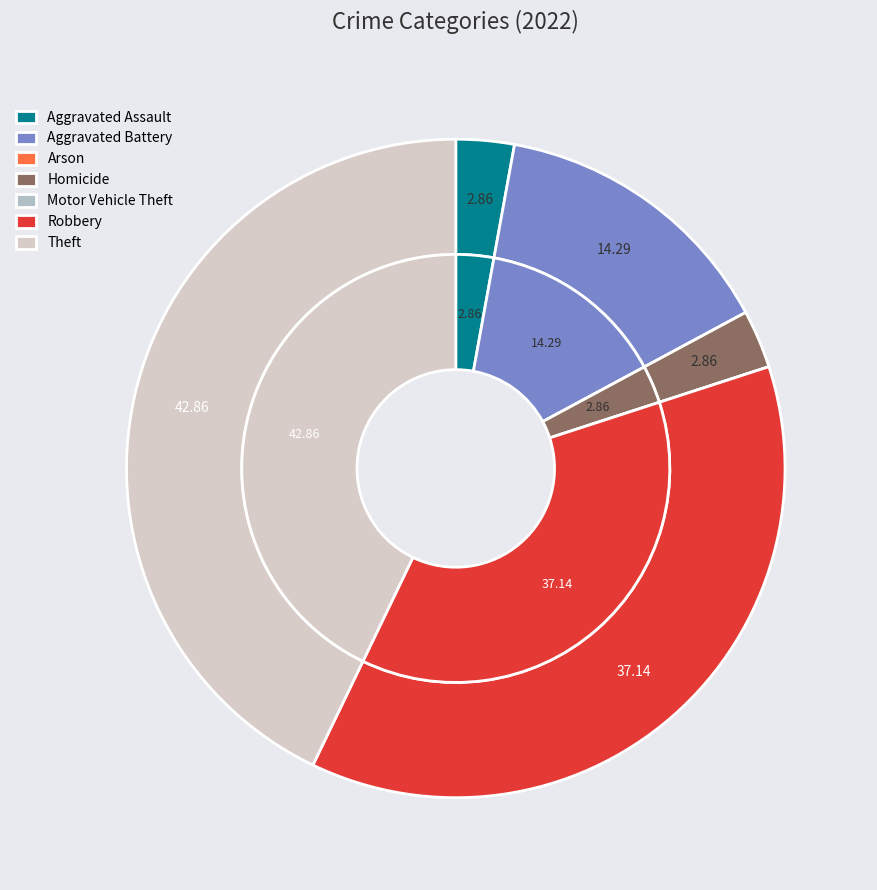

Which has a higher value, Theft or Aggravated Battery?

Theft